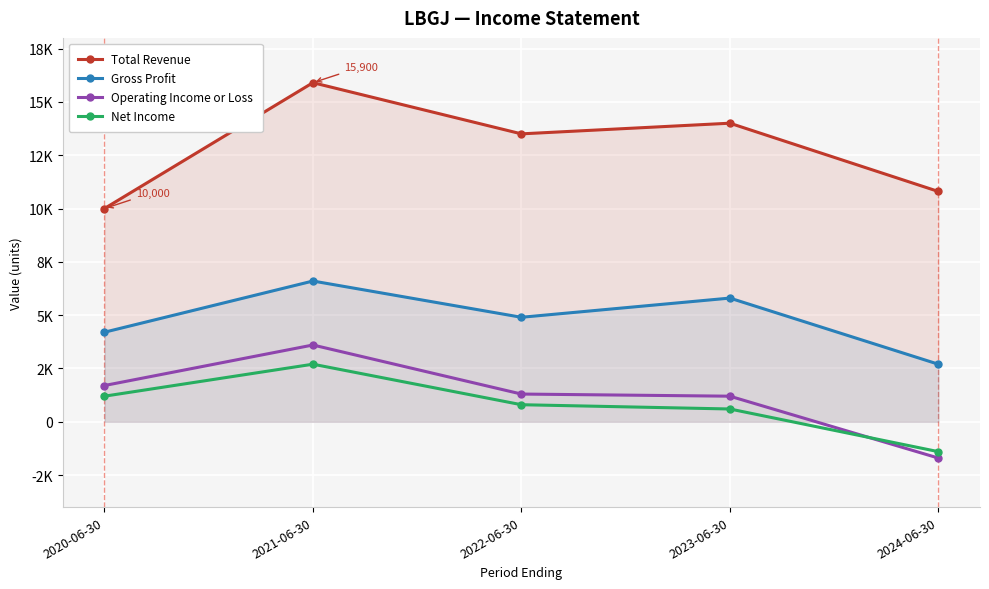

How many interior local peaks does the Total Revenue series have?

2